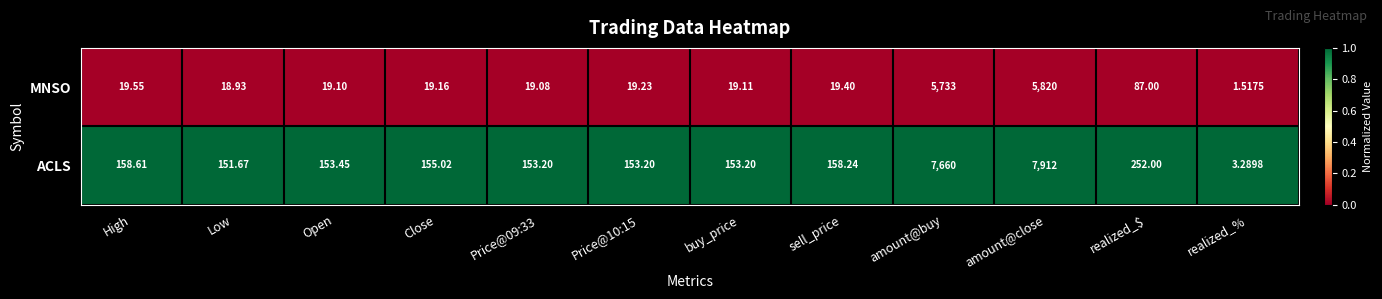

How many data points does each series have?

12